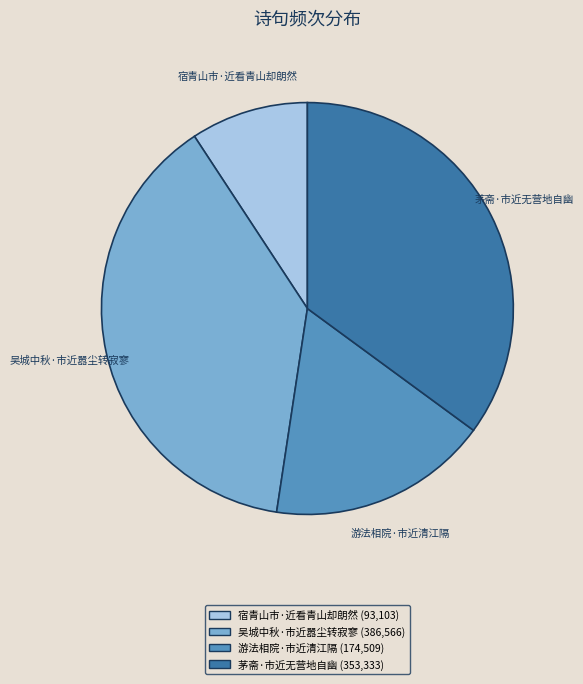

Which slice is the smallest?

宿青山市·近看青山却朗然